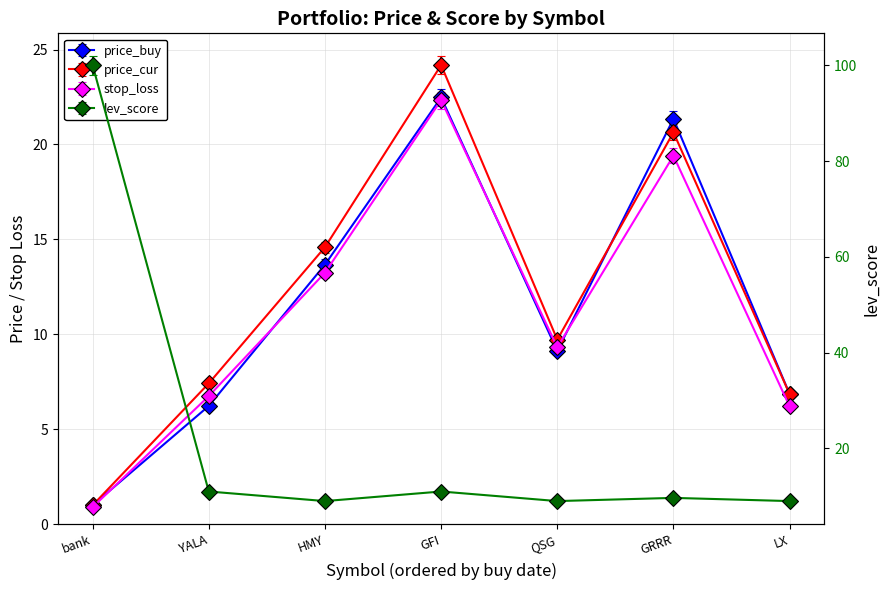

Rank the categories by stop_loss value from highest to lowest.

GFI, GRRR, HMY, QSG, YALA, LX, bank